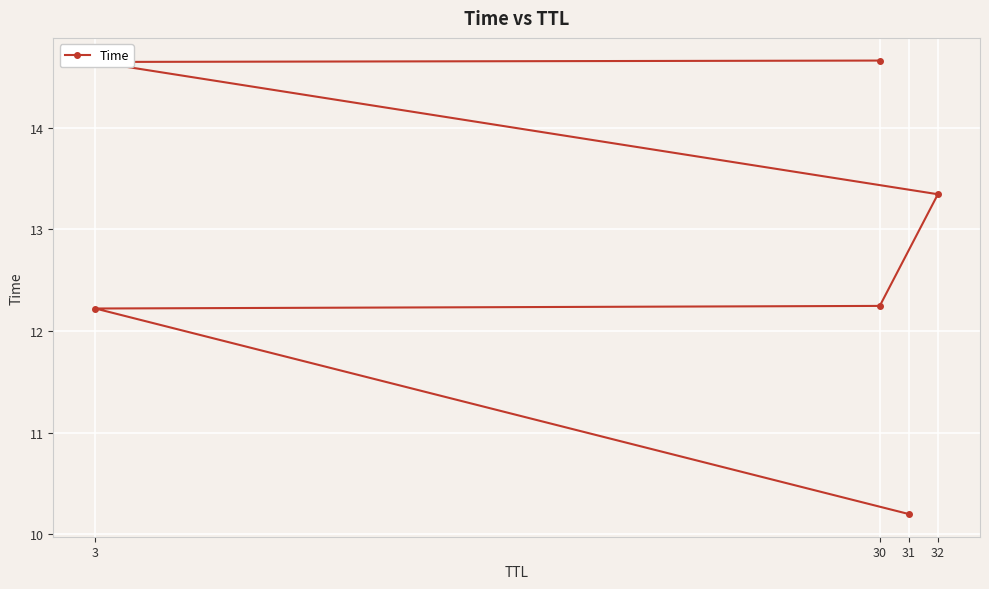

How many data points are less than 13?

3